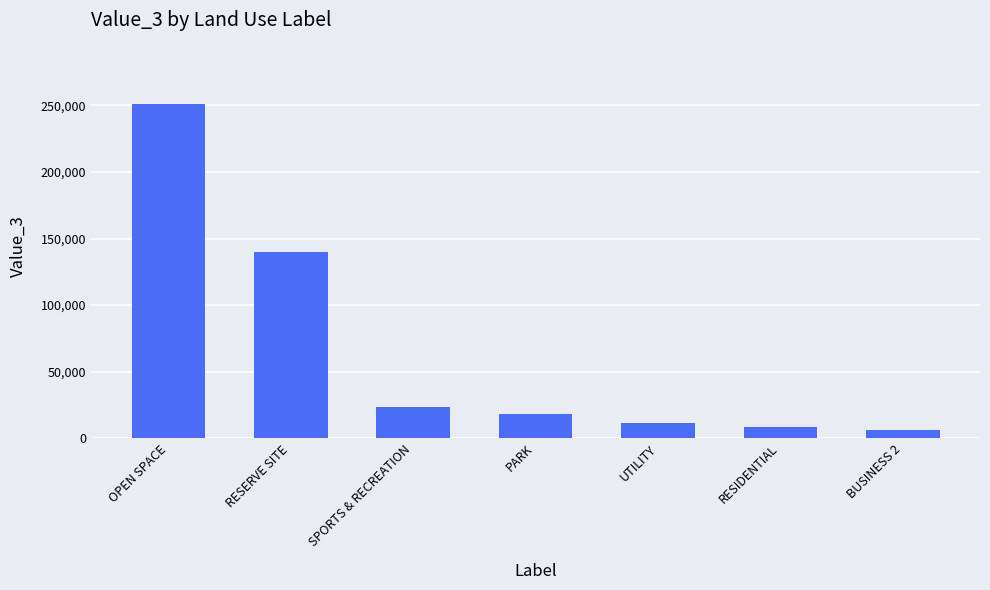

The value at OPEN SPACE is 251057. True or false?

True